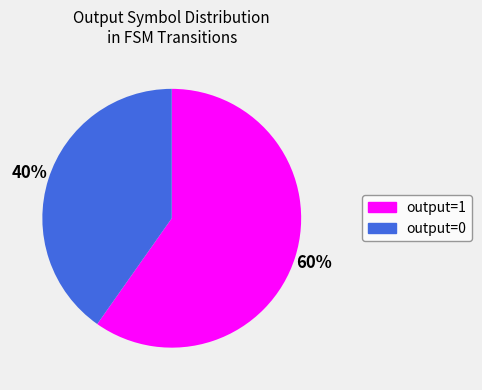

Is the sum of output=0 and output=1 greater than half?

Yes